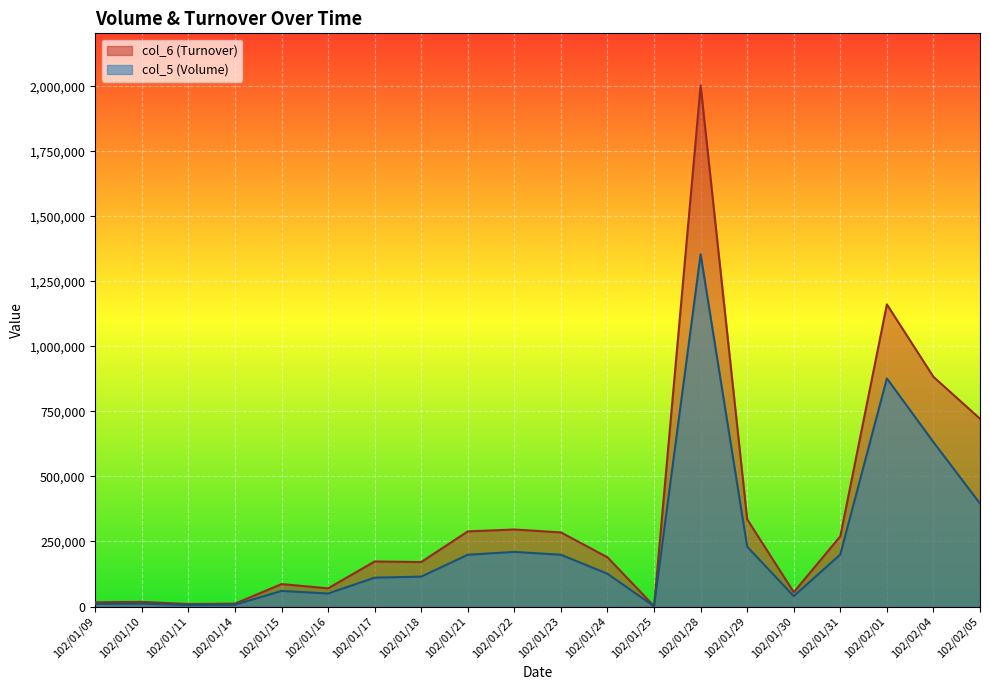

What is the lowest value of the col_6 series?

1450